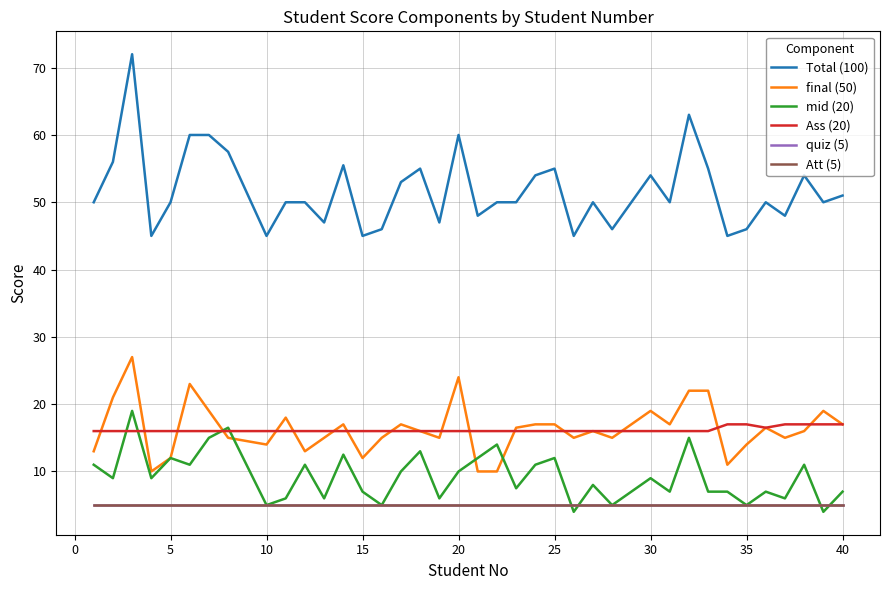

What is the difference between the maximum and second lowest values in the Ass (20) series?

1.0